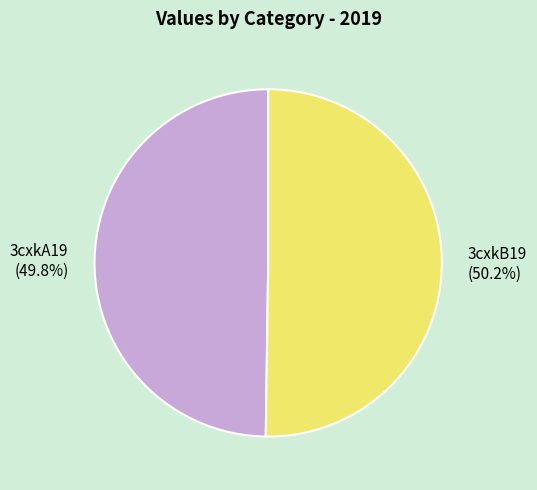

True or false: 3cxkB19 accounts for 50% of the total.

True